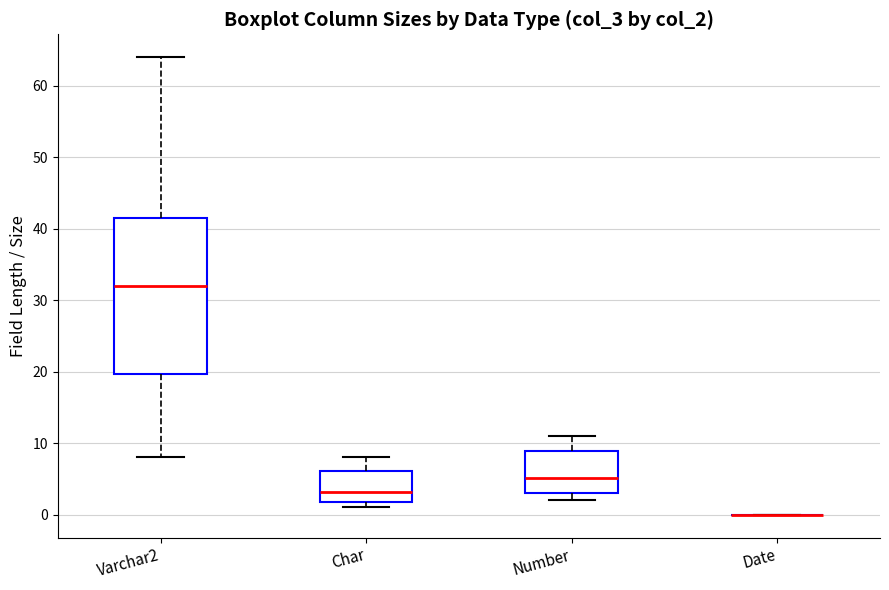

Where does the upper whisker of the box for Varchar2 end on the y-axis? The values are not printed on the chart, so give them approximately, as read against the axis.

64